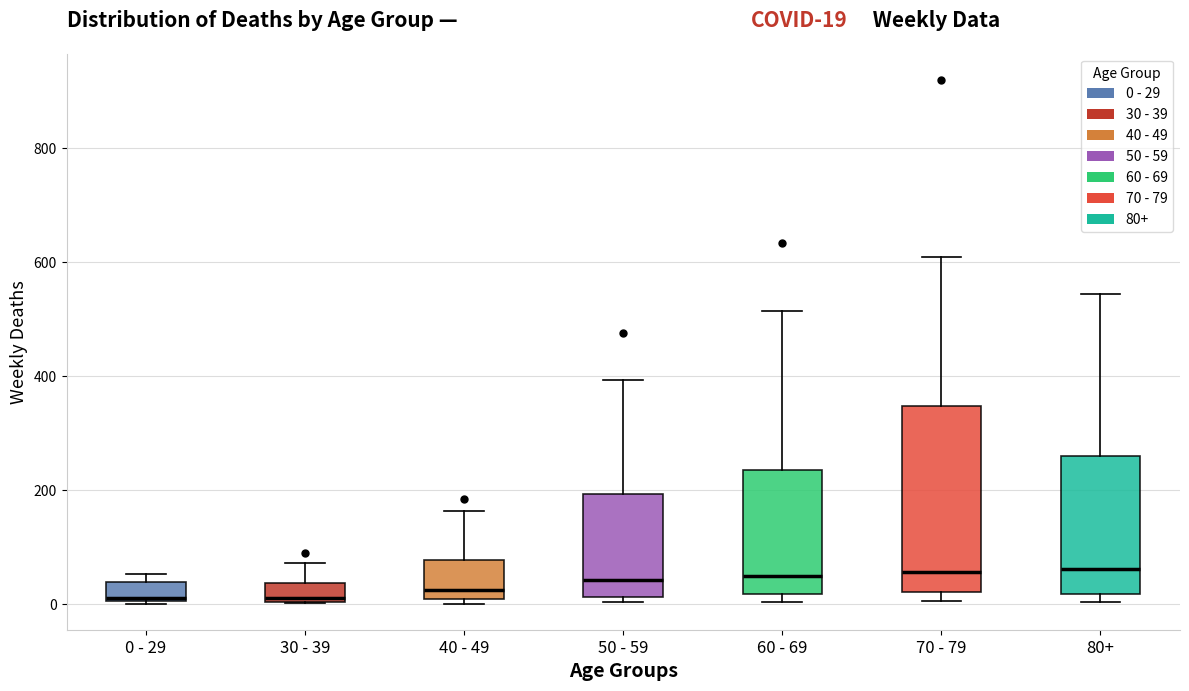

Which box is the tallest, from its lower edge to its upper edge?

70 - 79